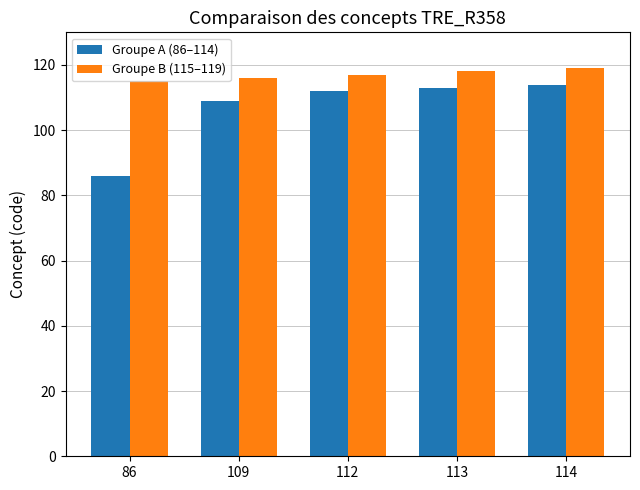

Count the number of categories in the chart.

5